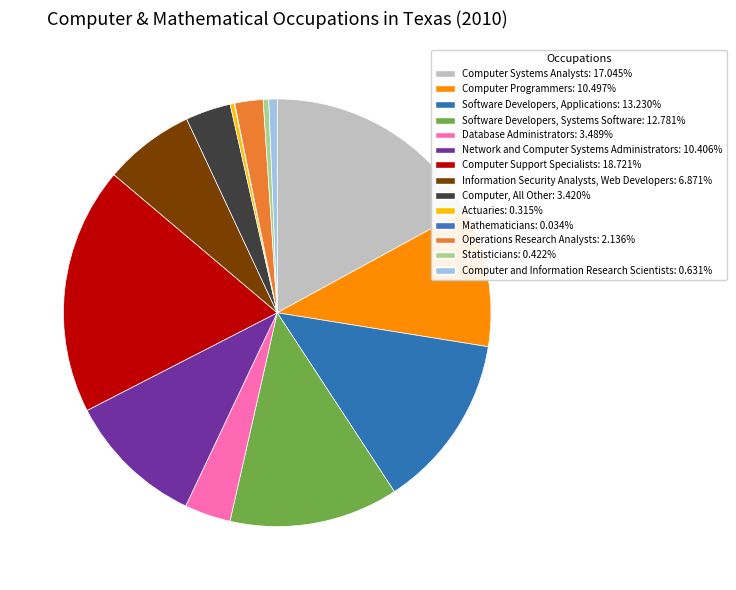

What is the total percentage of Operations Research Analysts and Database Administrators?

5.6%